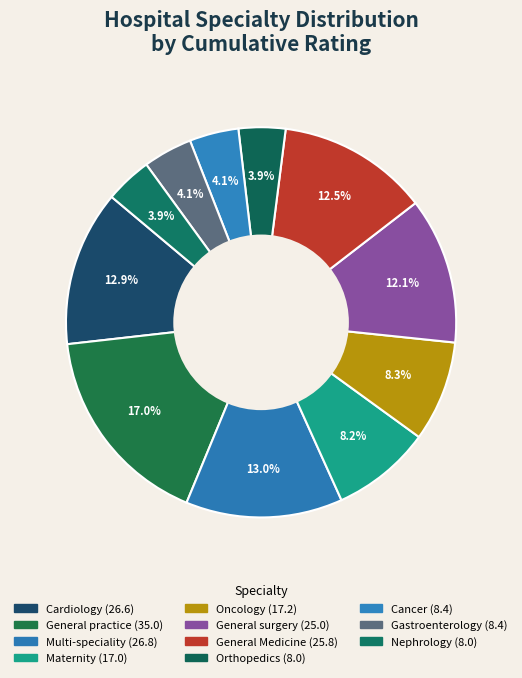

How many slices are in this pie chart?

11